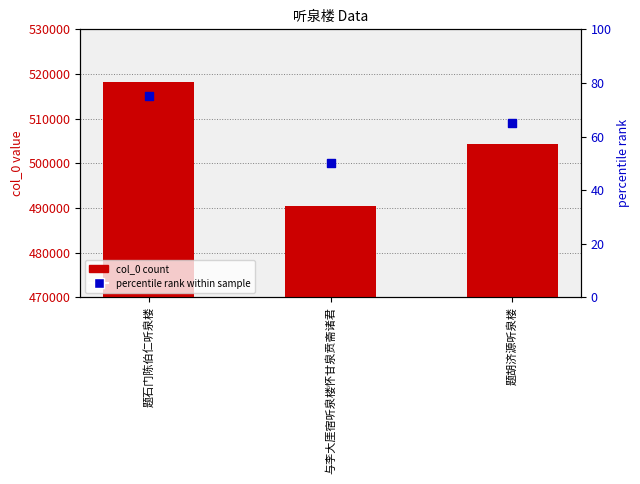

Which series contains the lowest Y value?

percentile rank